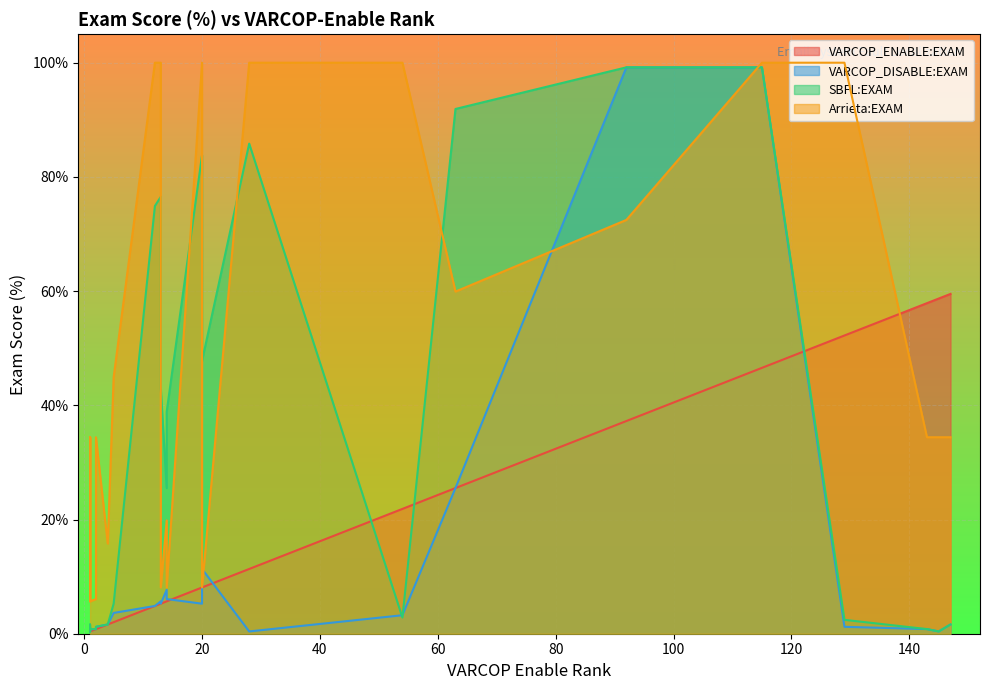

True or false: SBFL:EXAM has a value of 39.5 at ID_135.

False